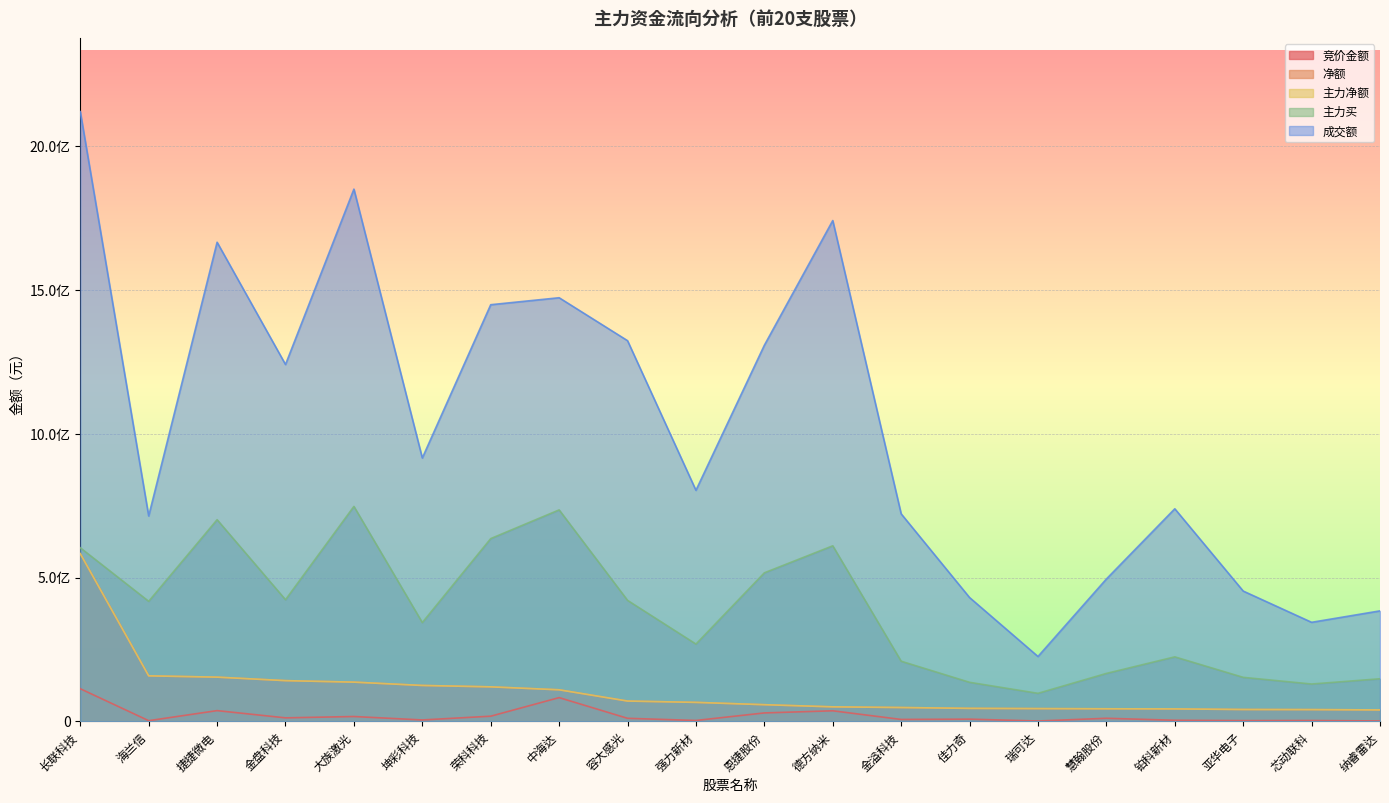

True or false: 净额 has a value of 20778865 at 德方纳米.

False